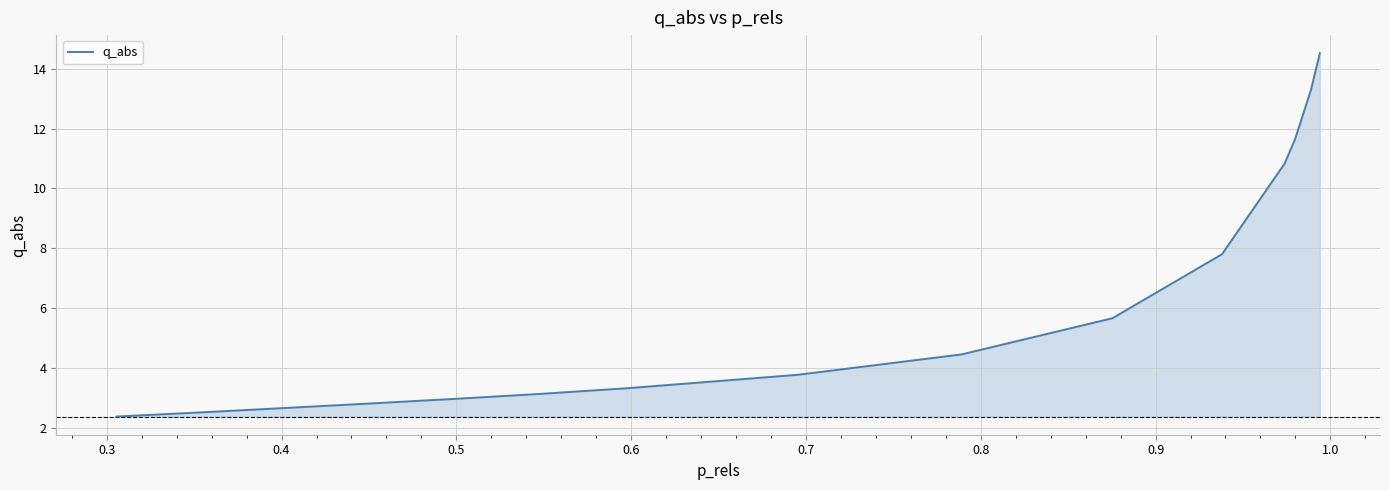

What is the greatest value displayed?

14.5